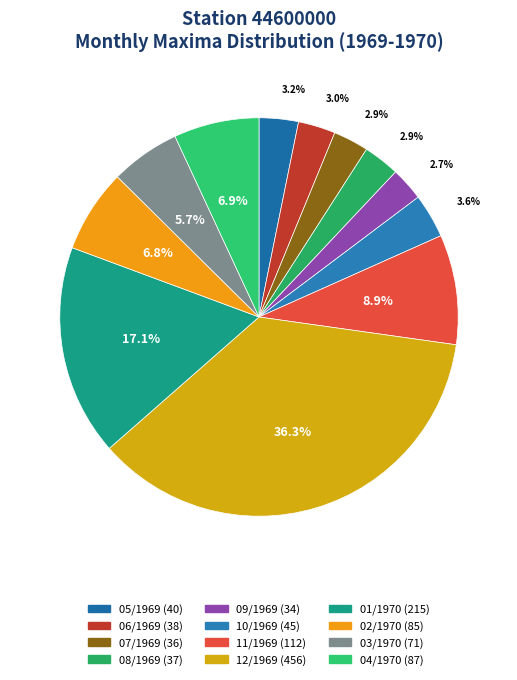

The 02/1970 slice represents 7% of the pie. True or false?

True